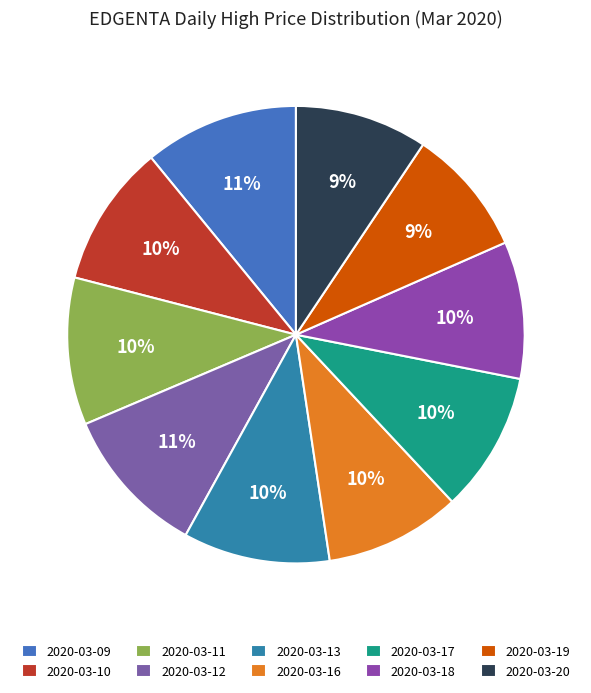

What is the ratio of the value at 2020-03-18 to the value at 2020-03-16?

1.0